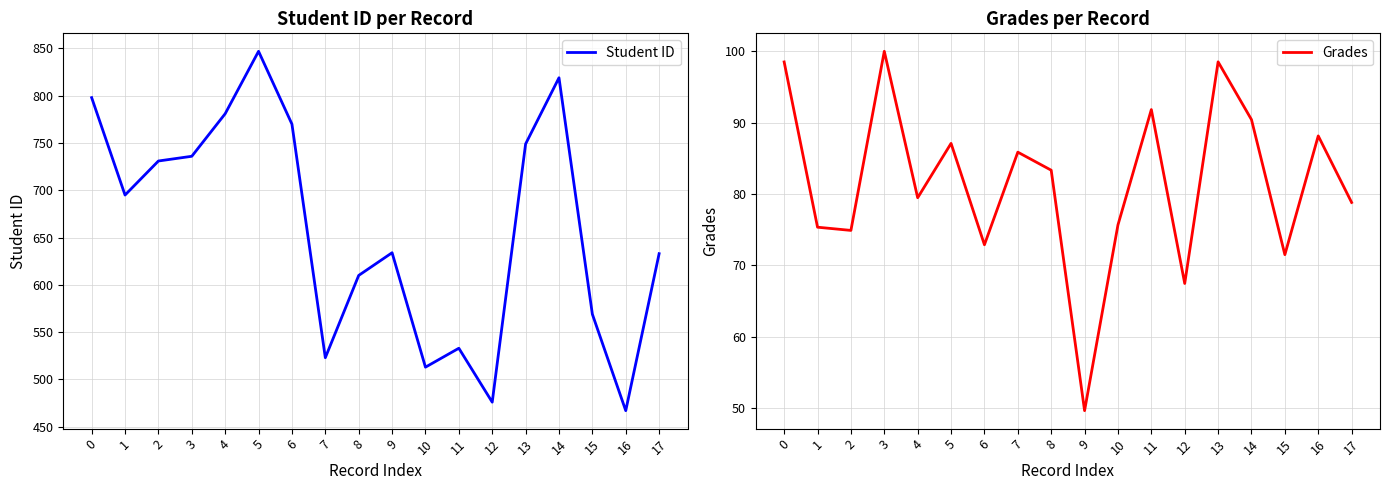

Which series changed the most between 5 and 14?

Student ID